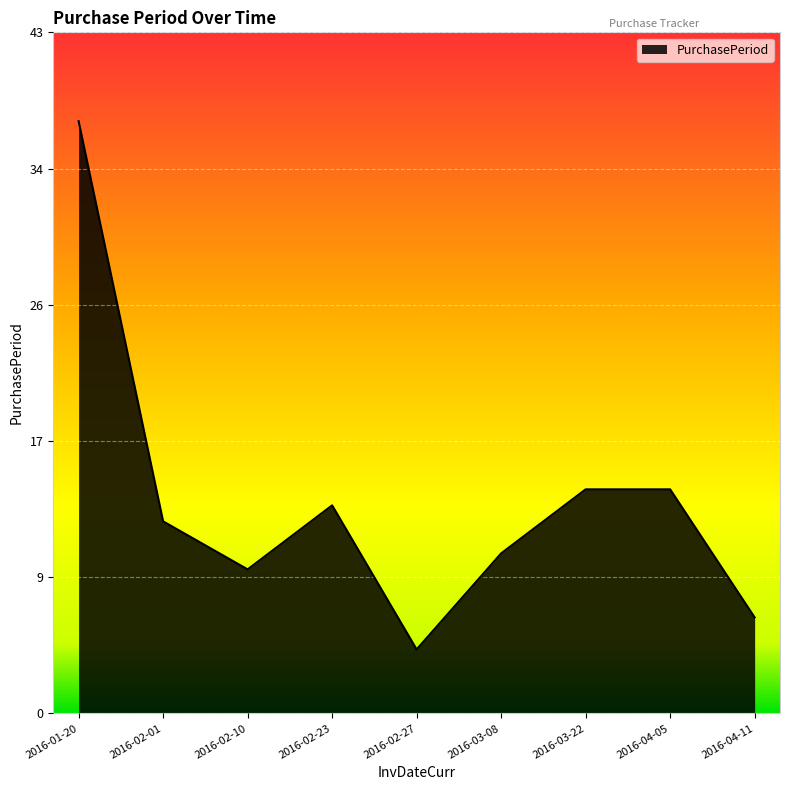

Which has a higher value, 2016-03-22 or 2016-04-11?

2016-03-22